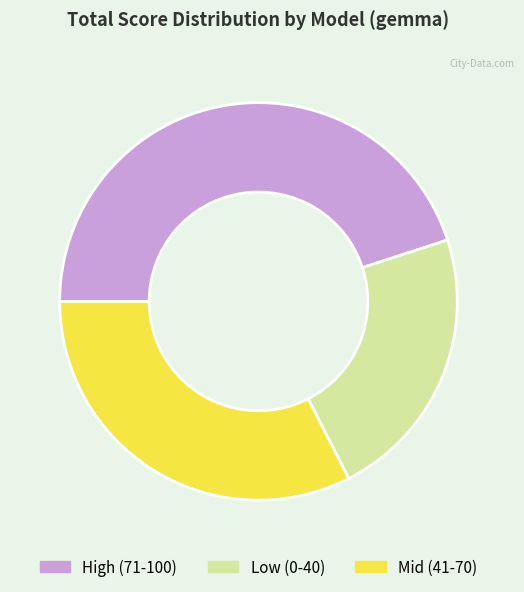

The High (71-100) slice represents 31% of the pie. True or false?

False